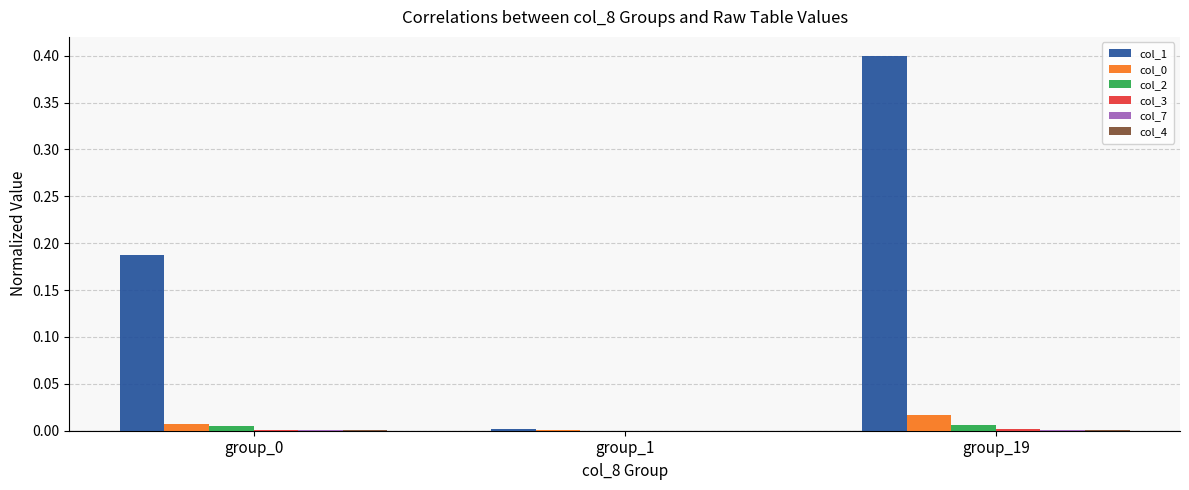

At which category is the sum across all series the highest?

group_19